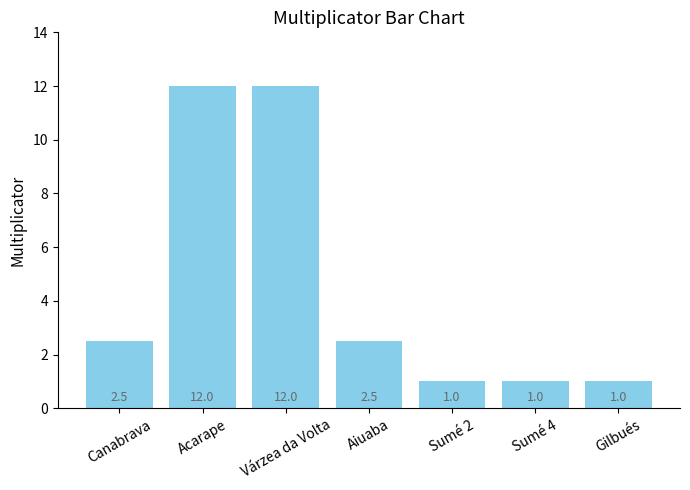

Does the chart contain any negative values?

No